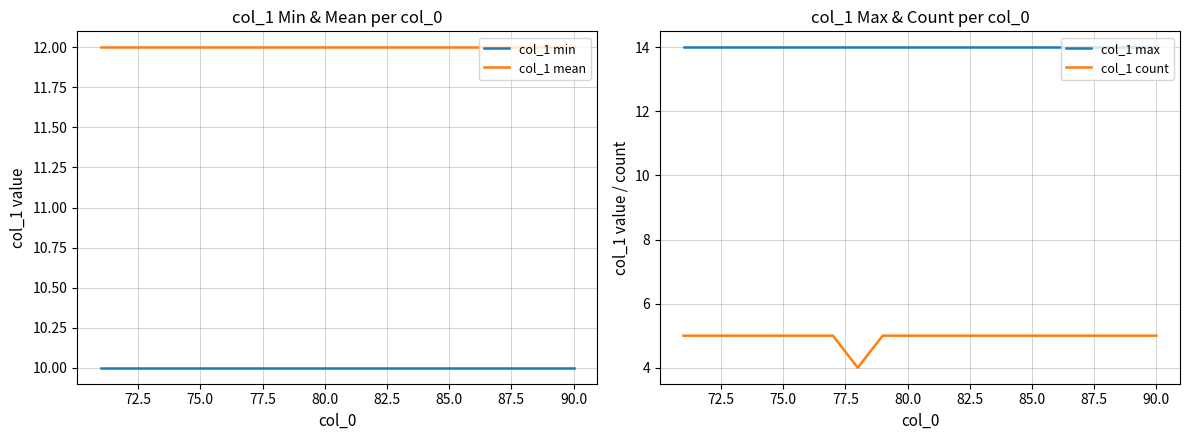

Reading left to right, what are all the values shown in this chart?

col_1 min: 10	10	10	10	10	10	10	10	10	10	10	10	10	10	10	10	10	10	10	10
col_1 mean: 12	12	12	12	12	12	12	12	12	12	12	12	12	12	12	12	12	12	12	12
col_1 max: 14	14	14	14	14	14	14	14	14	14	14	14	14	14	14	14	14	14	14	14
col_1 count: 5	5	5	5	5	5	5	4	5	5	5	5	5	5	5	5	5	5	5	5